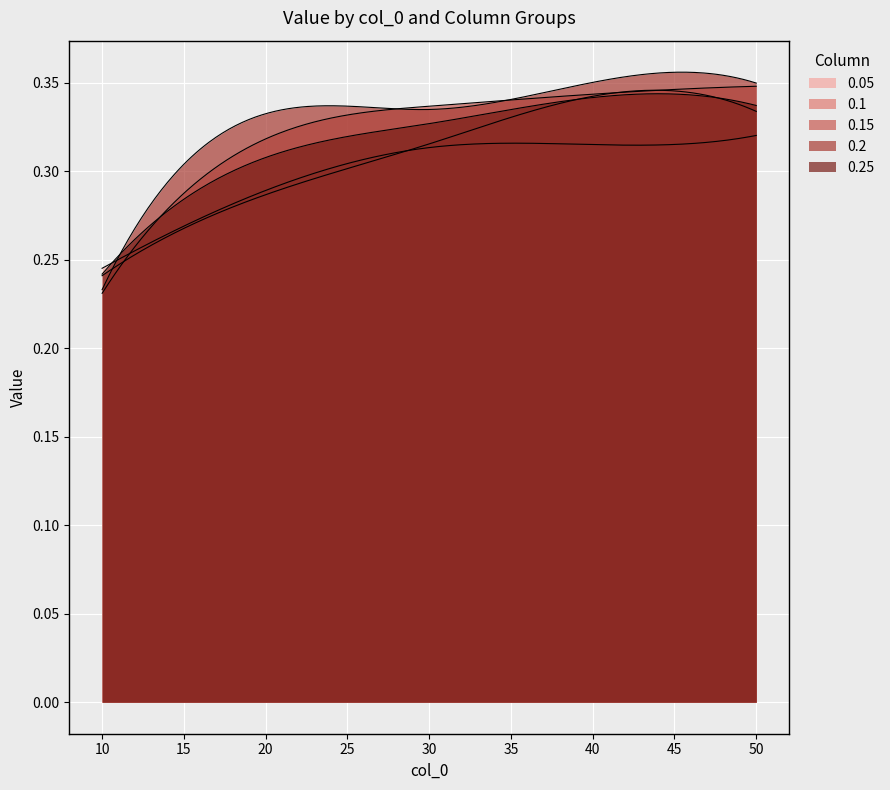

What is the value of the 0.25 point at the 1st from the left?

0.2